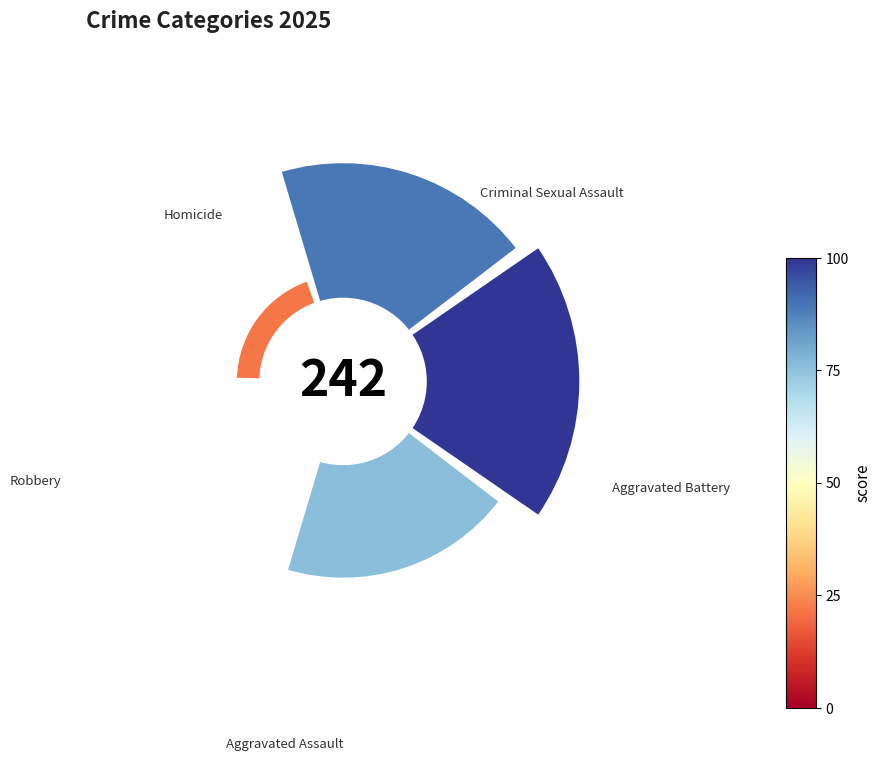

To the nearest percent, what is the average slice percentage?

20%